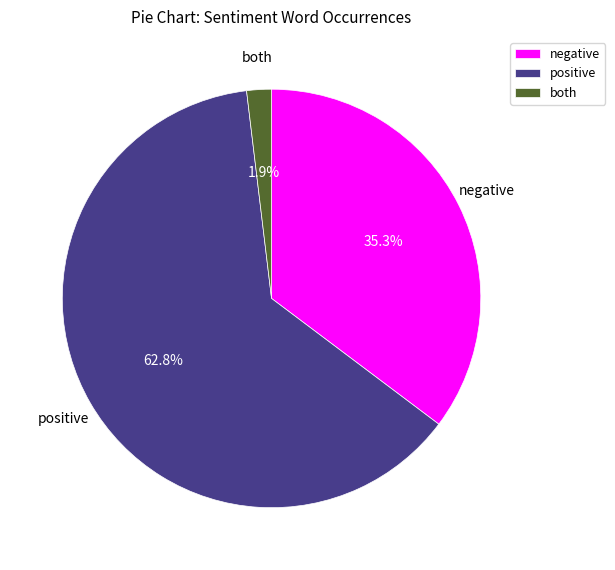

Count the number of slices in the pie.

3